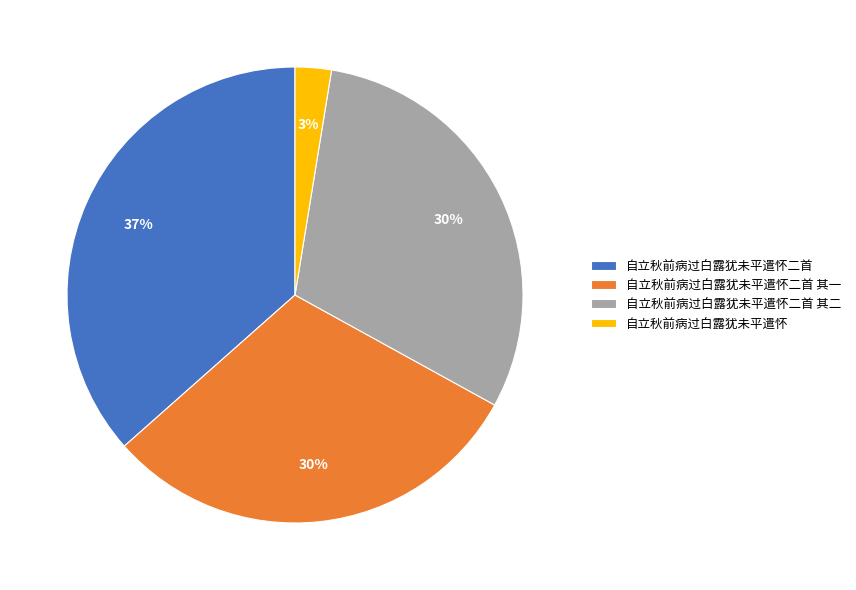

Which category has the smallest portion of the pie?

自立秋前病过白露犹未平遣怀